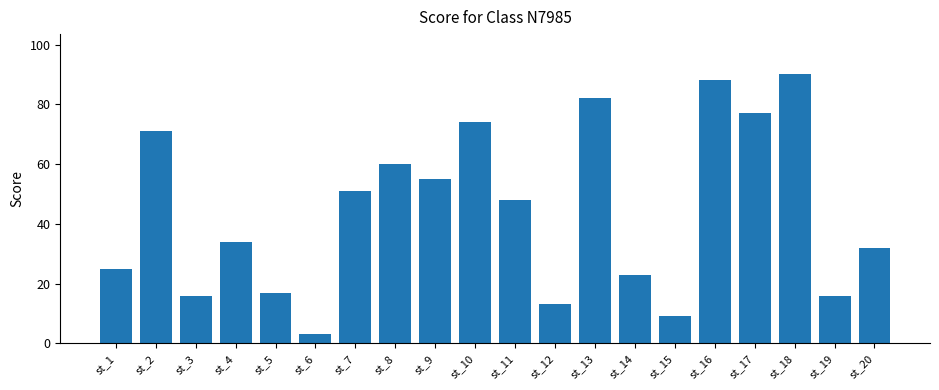

How many bars are there in total?

20